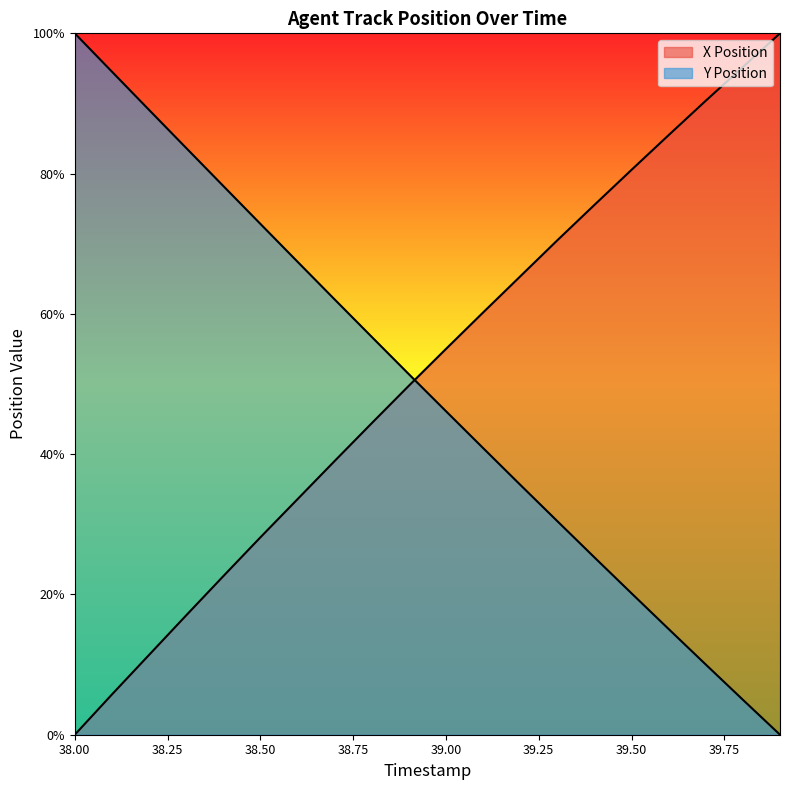

Read the X Position value at 38.7.

39.0